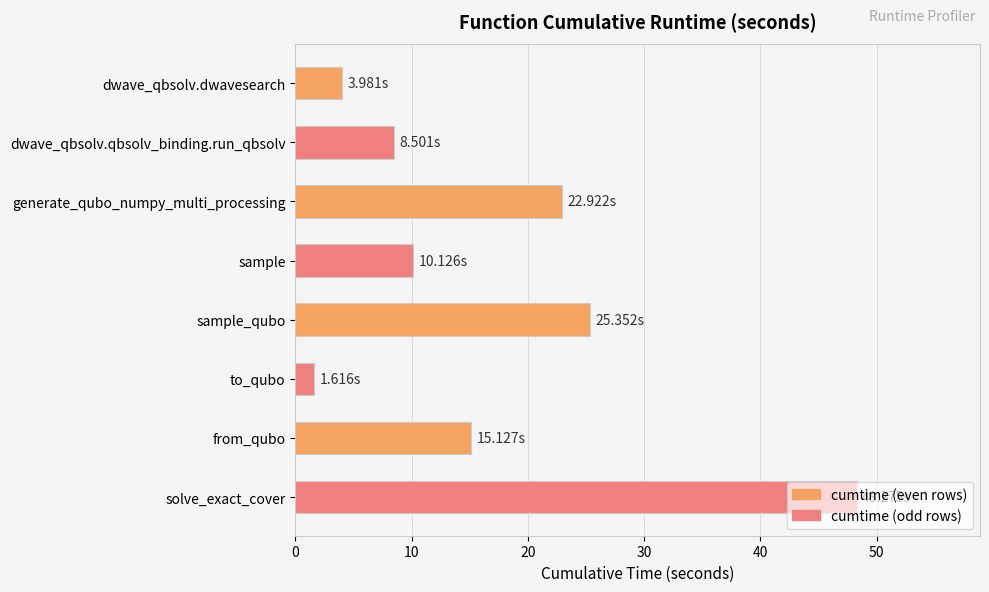

What is the smallest value displayed?

1.6